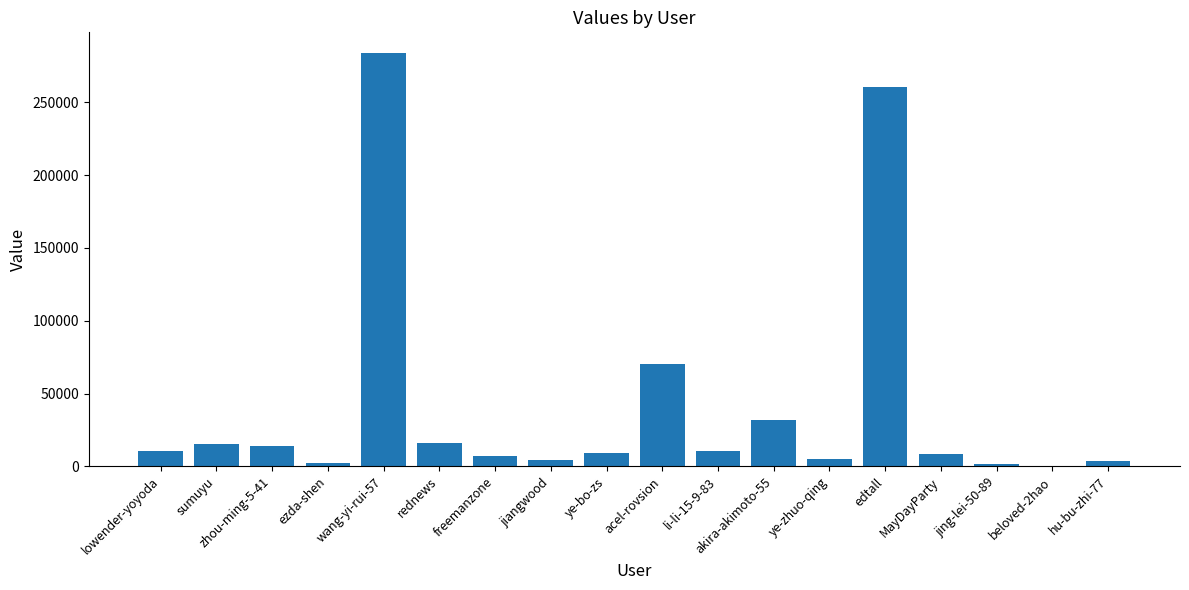

The value at akira-akimoto-55 is 31745. True or false?

True